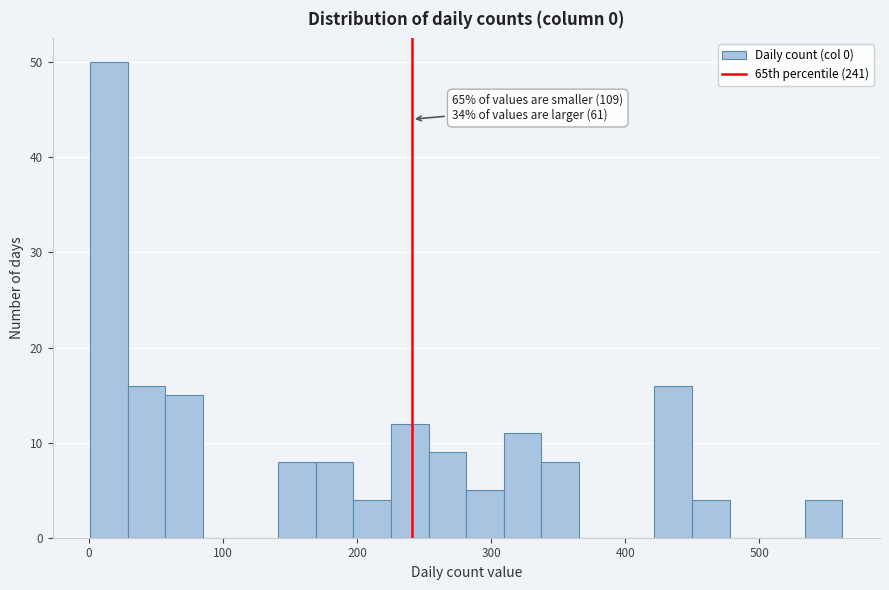

Read against the x-axis, roughly where is the centre of the tallest bar?

20